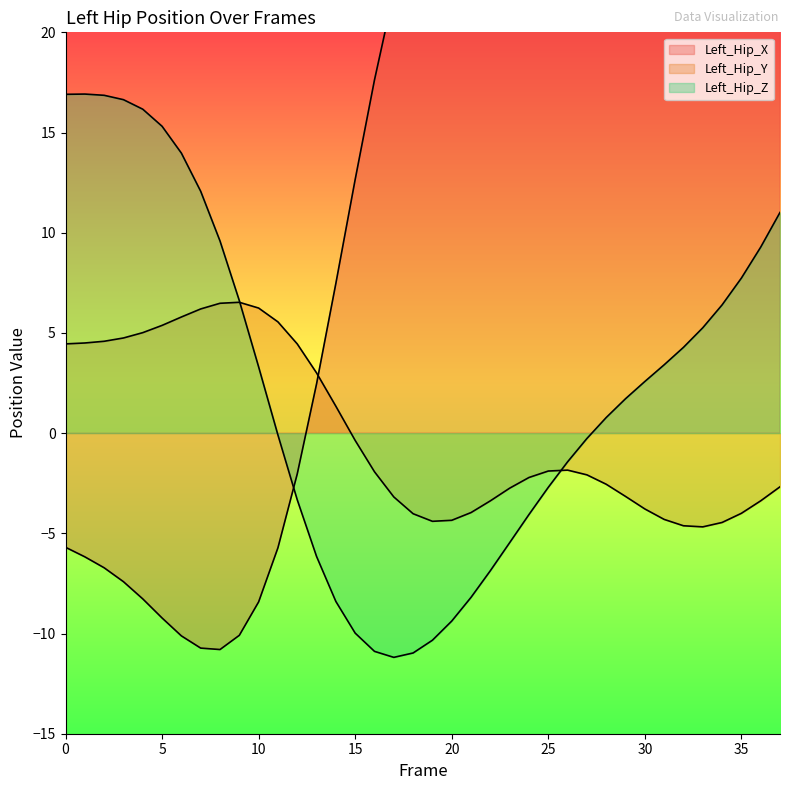

Between 1 and 30, which series saw the biggest shift?

Left_Hip_X